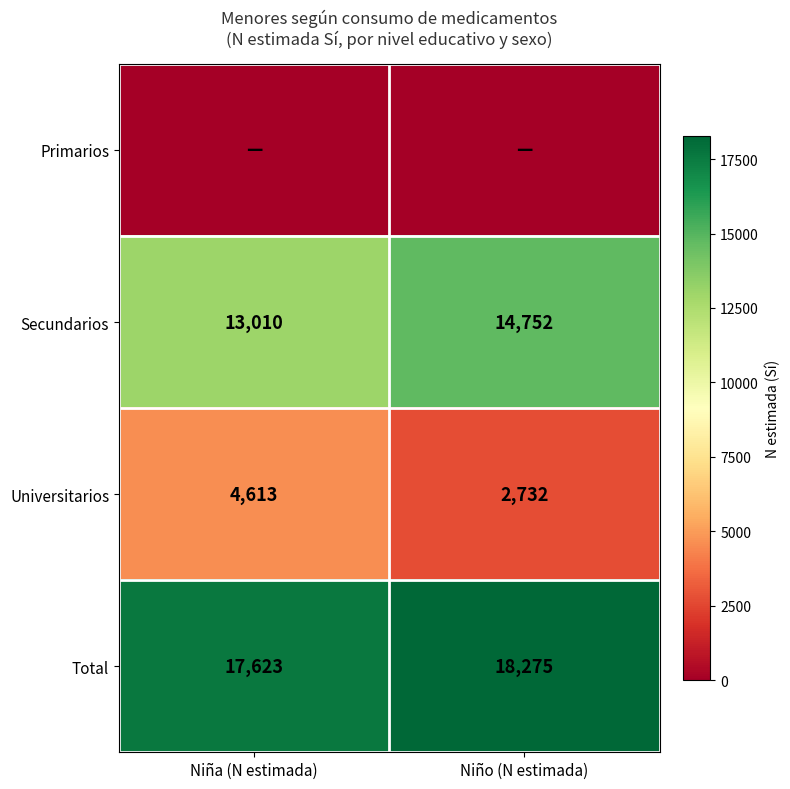

What is the difference between the Universitarios values at Niño (N estimada) and Niña (N estimada)?

1881